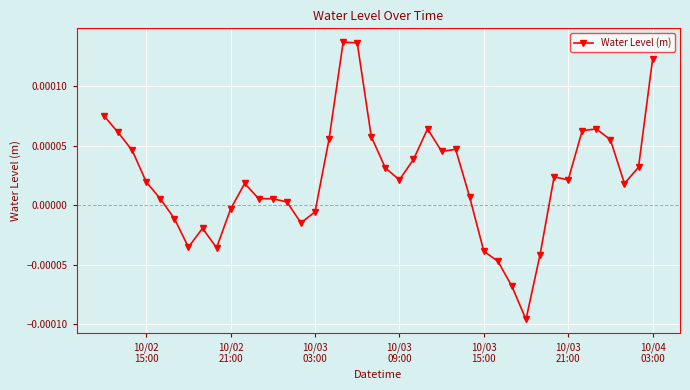

True or false: the data has more than 0 interior local peaks.

True